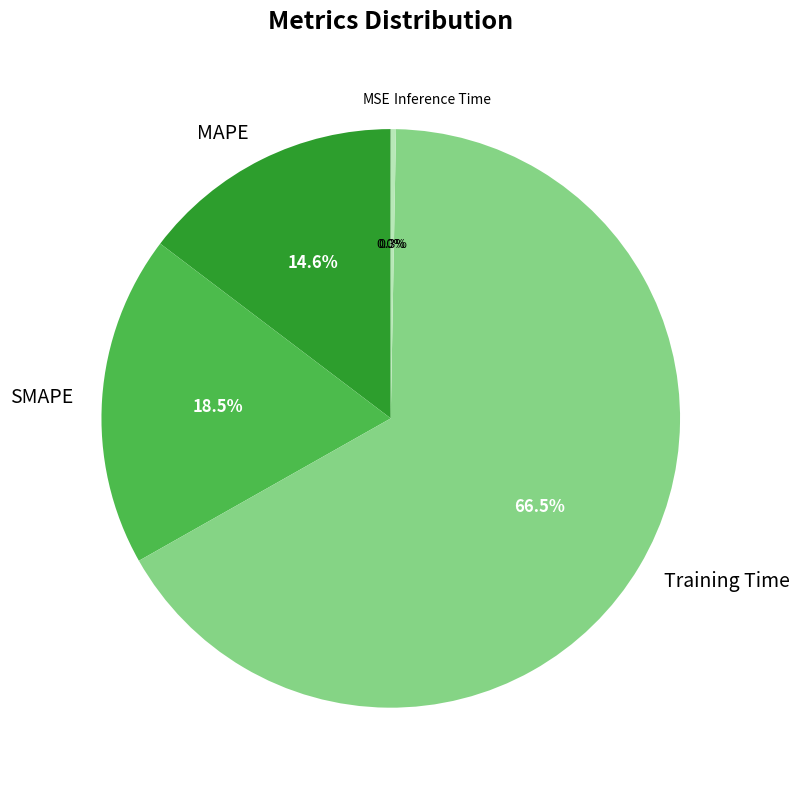

Which slice represents more than half of the pie?

Training Time